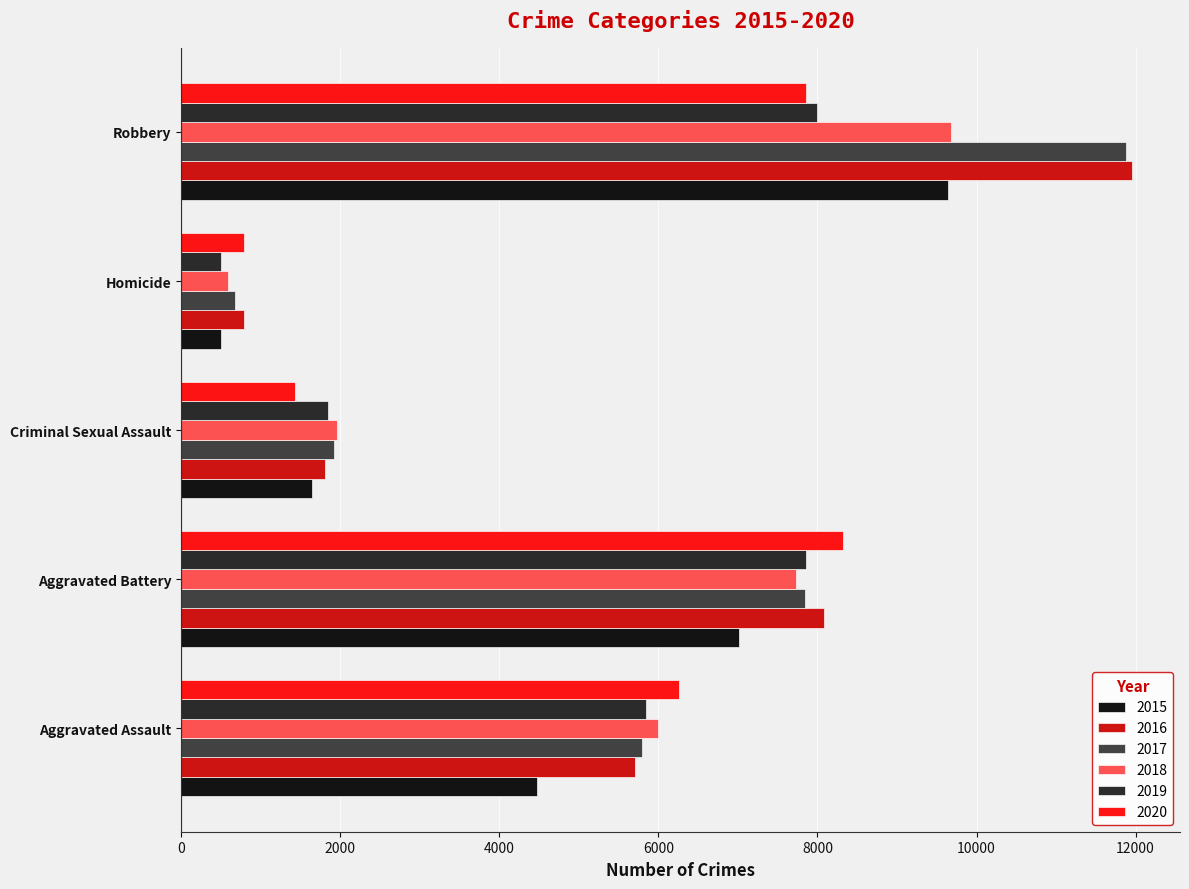

At which category is the sum across all series the highest?

Robbery